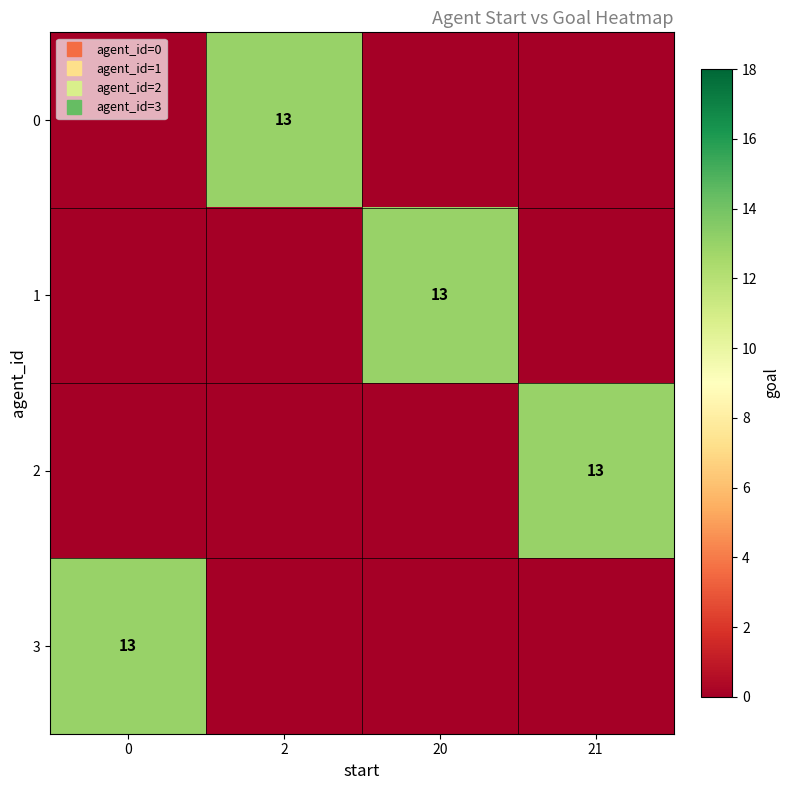

The value of row_3 at 21 is -5. True or false?

False